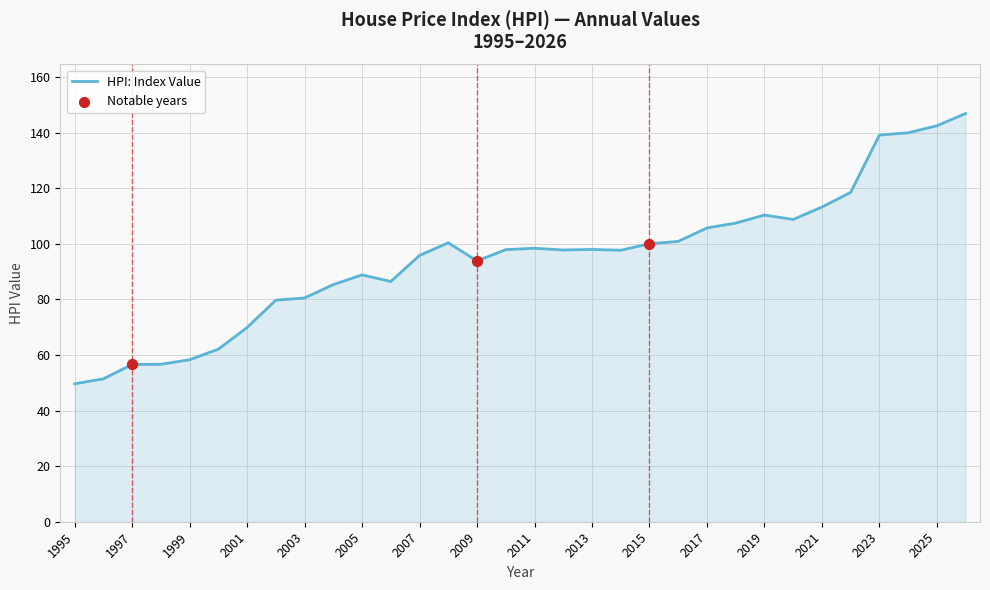

What is the maximum value shown in the chart?

146.9